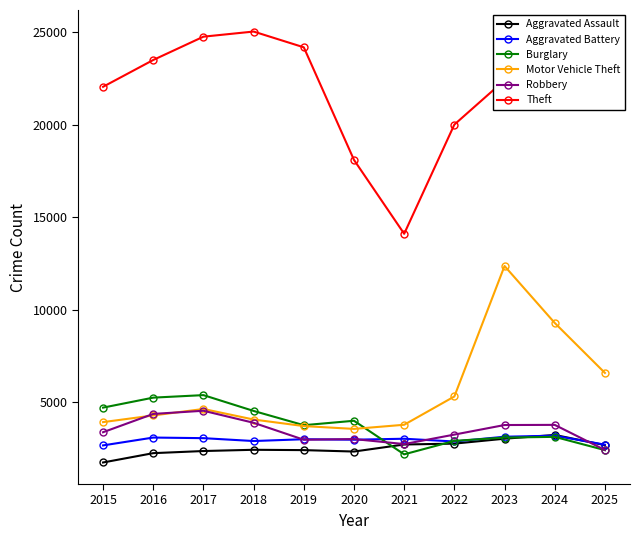

At which category does Motor Vehicle Theft reach its first local peak?

2017